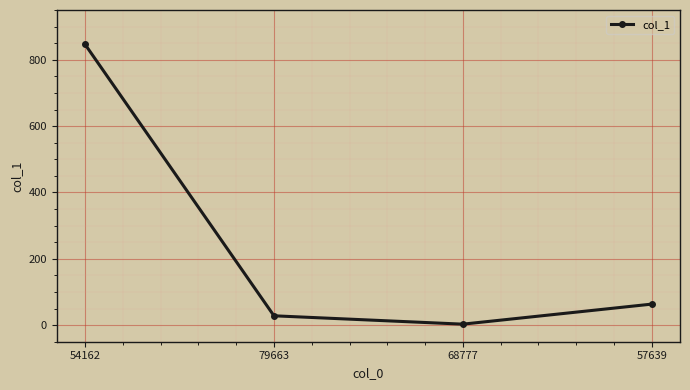

The chart shows a value of 63.3 at 57639. True or false?

True